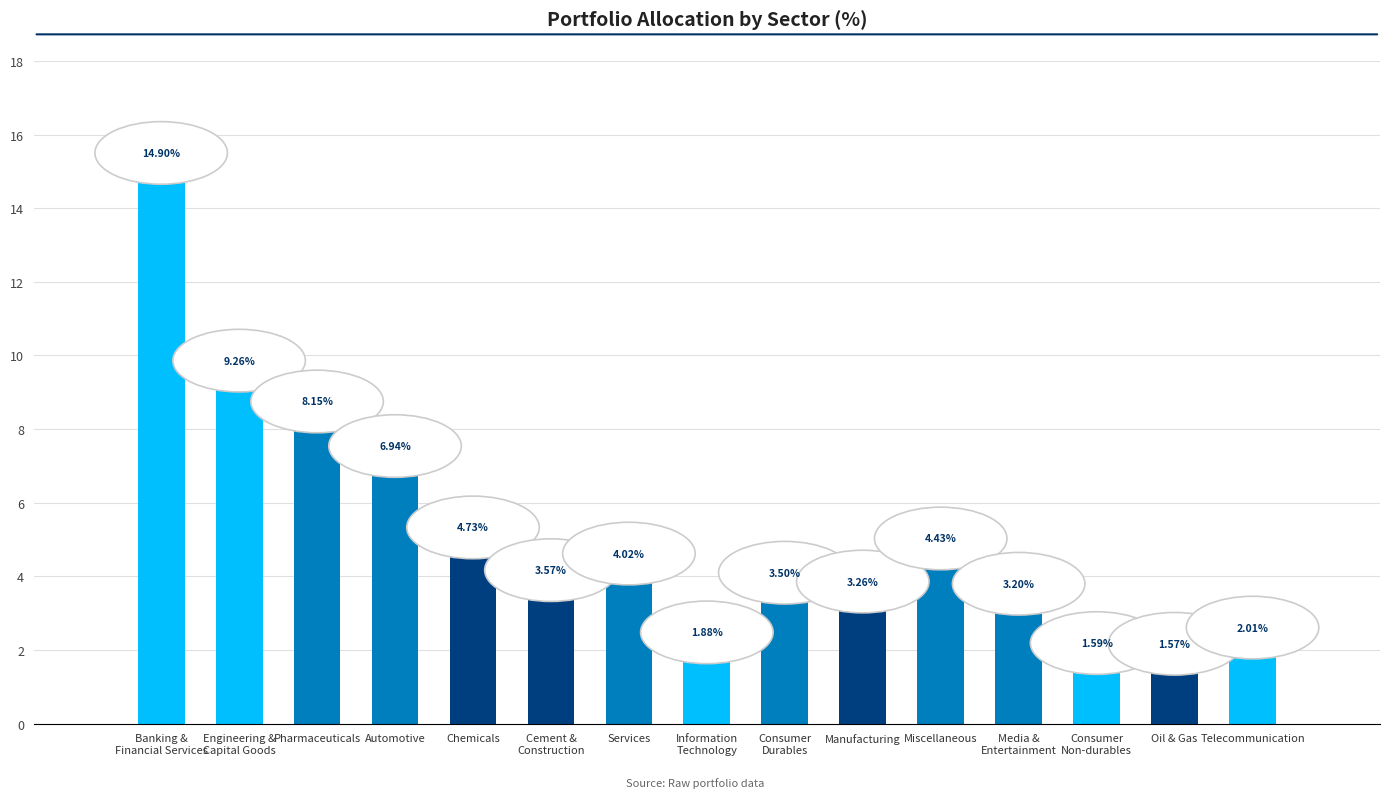

List the labels in order of value, smallest first.

Oil & Gas, Consumer
Non-durables, Information
Technology, Telecommunication, Media &
Entertainment, Manufacturing, Consumer
Durables, Cement &
Construction, Services, Miscellaneous, Chemicals, Automotive, Pharmaceuticals, Engineering &
Capital Goods, Banking &
Financial Services